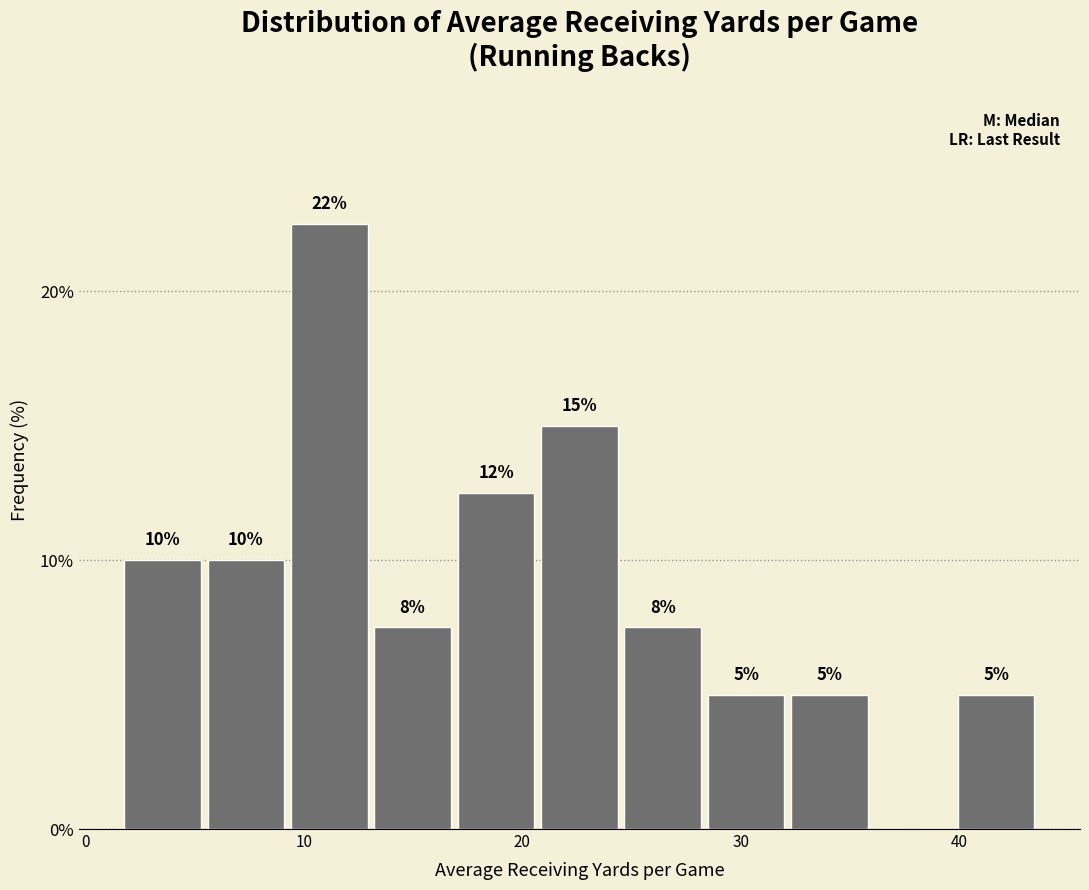

Read against the x-axis, roughly where is the centre of the tallest bar?

11